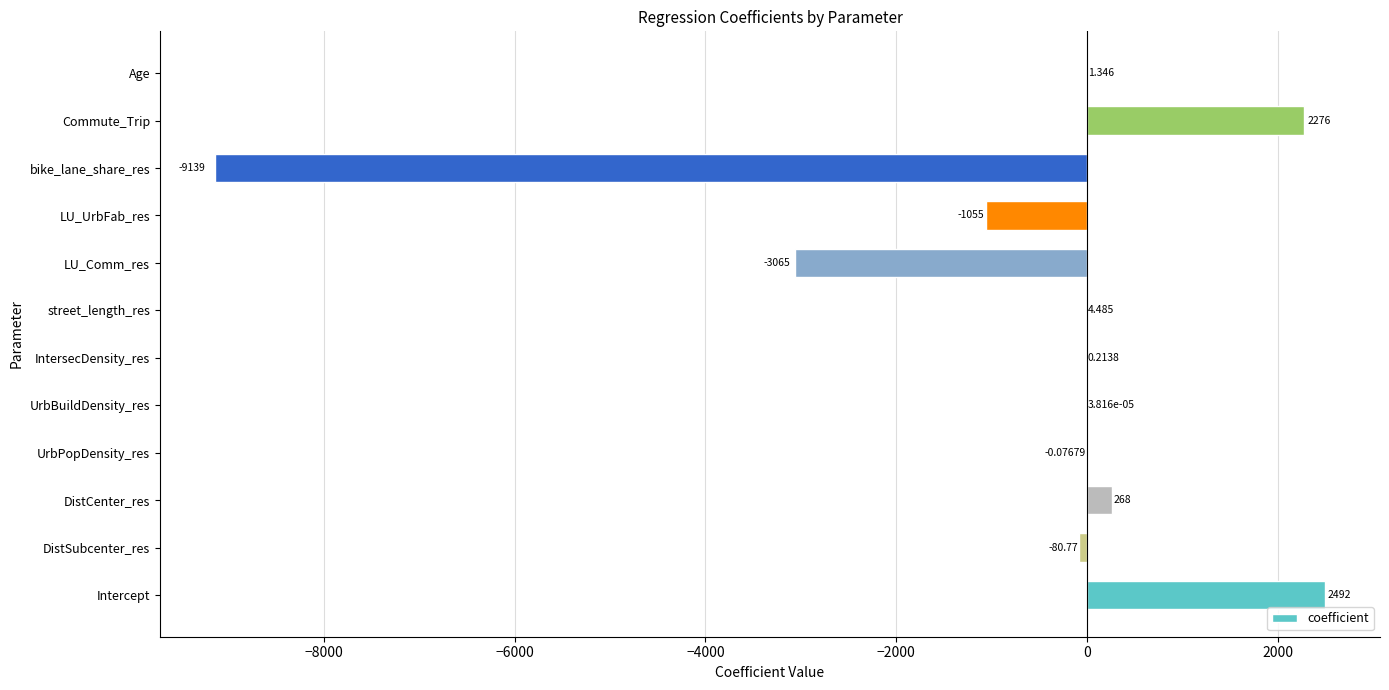

Which has a higher value, IntersecDensity_res or Intercept?

Intercept